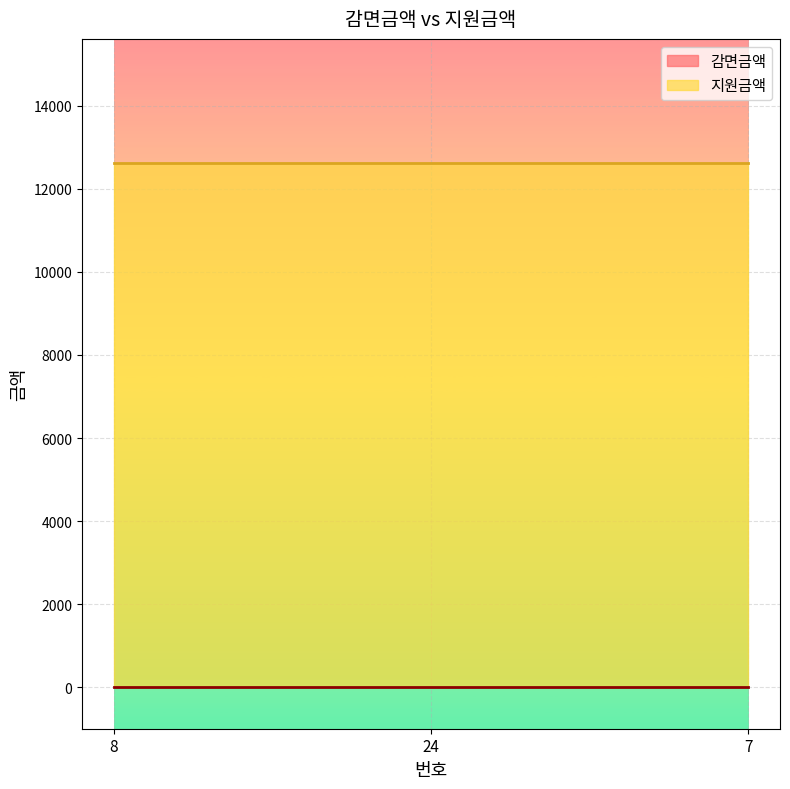

What position from the right is 24?

2